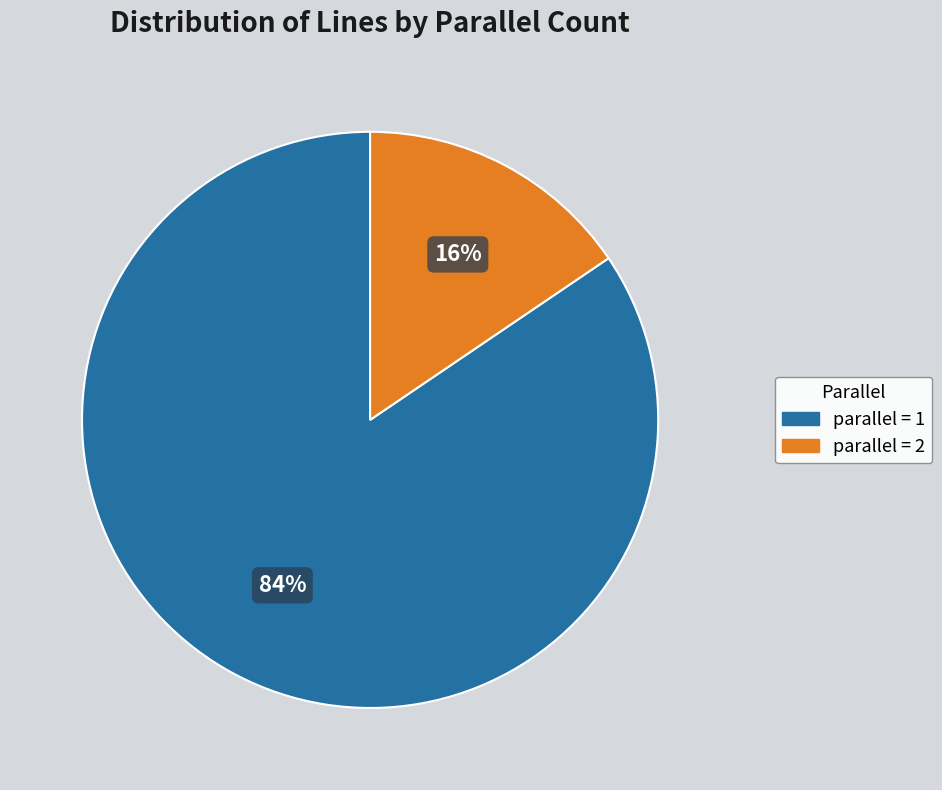

How many slices are in this pie chart?

2